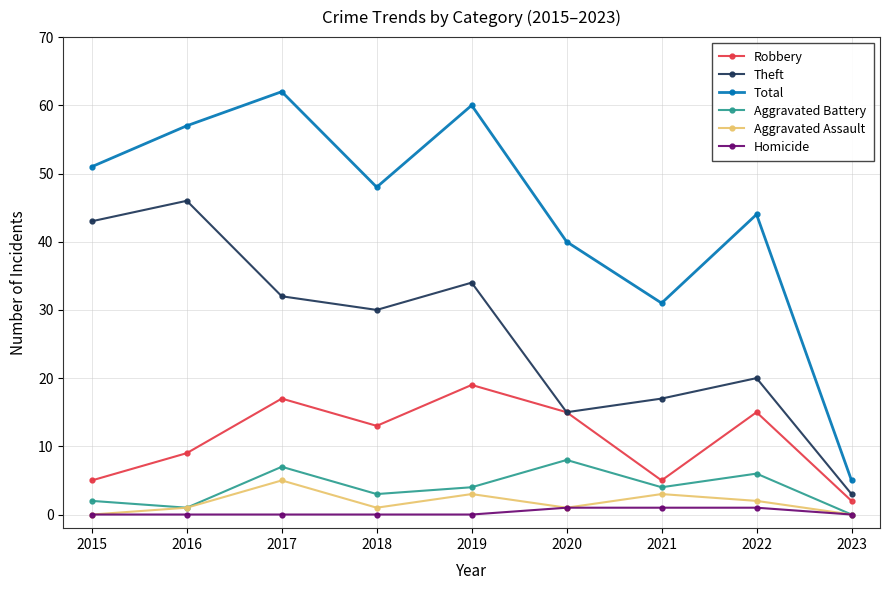

What are all the series names shown in the legend?

Robbery, Theft, Total, Aggravated Battery, Aggravated Assault, Homicide